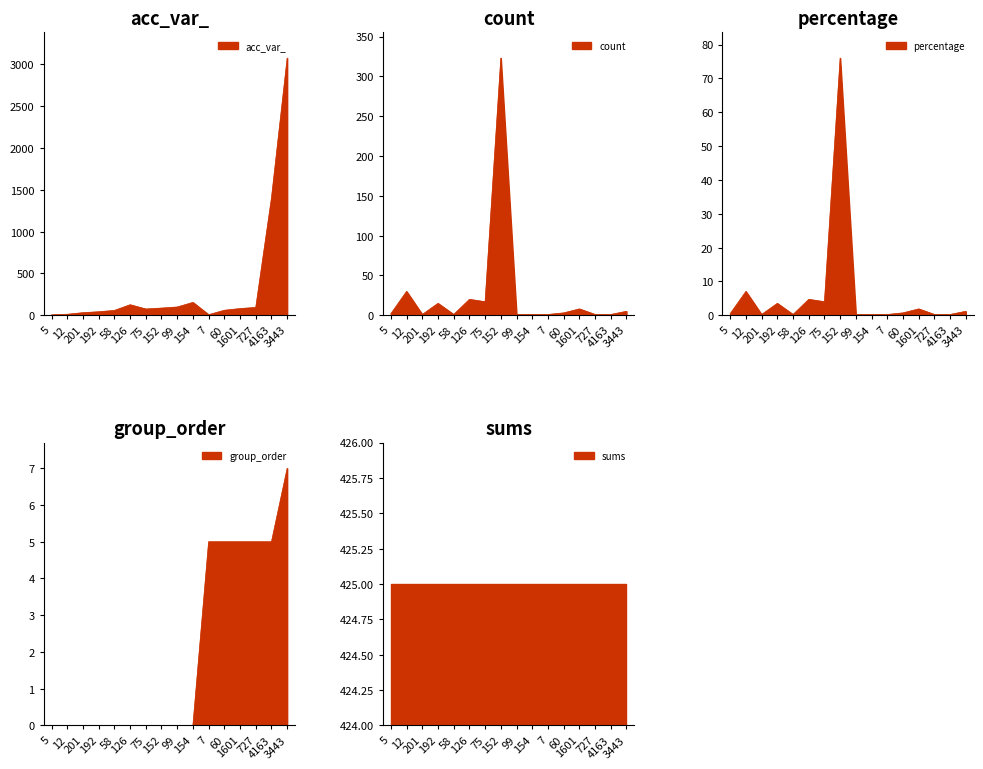

At which category does the chart reach its peak across all series?

3443